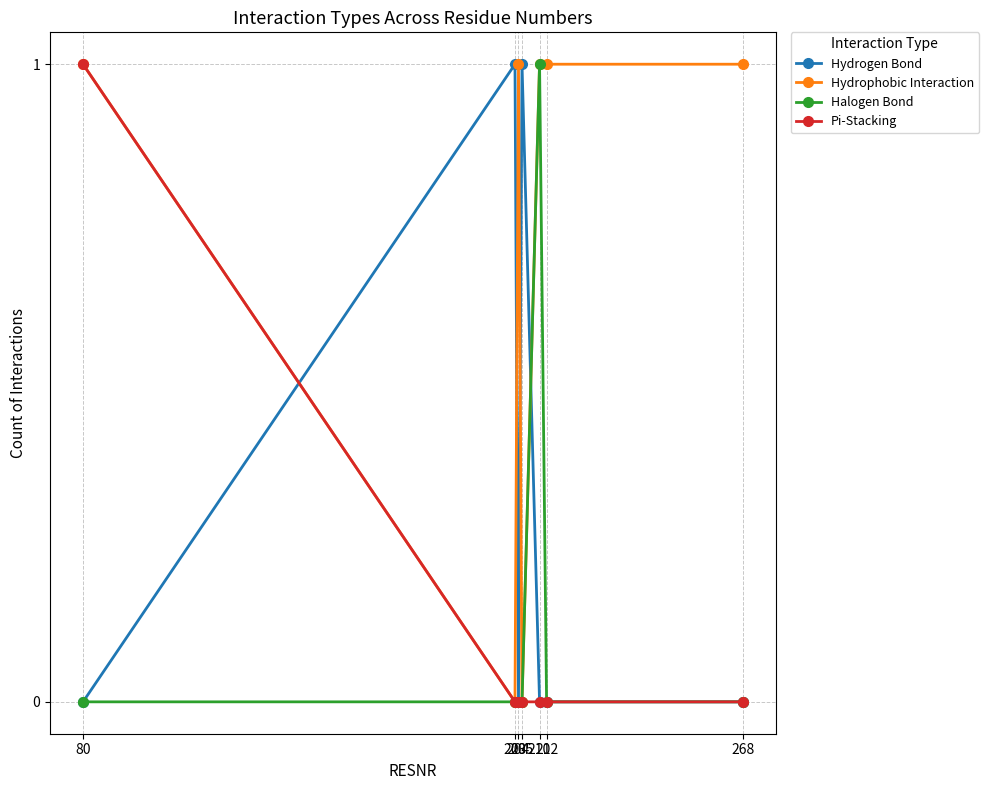

What is the sum of all Hydrophobic Interaction values?

5